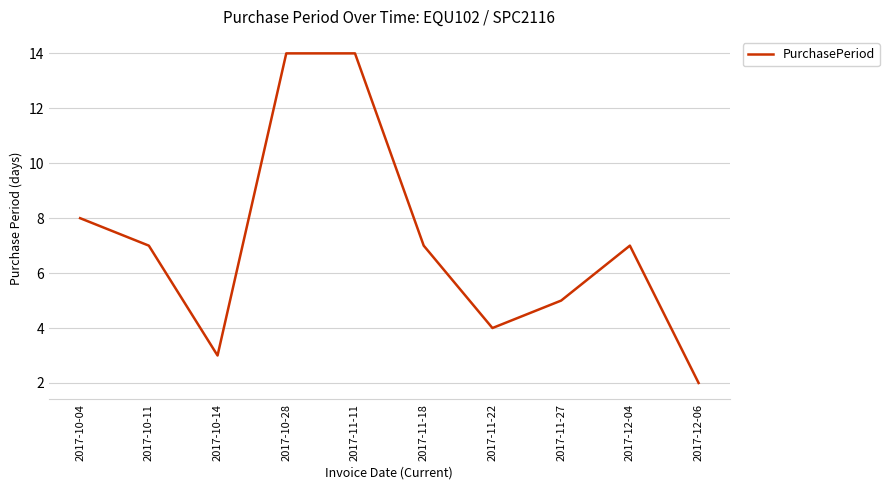

True or false: the data shows 5 at 2017-12-04.

False